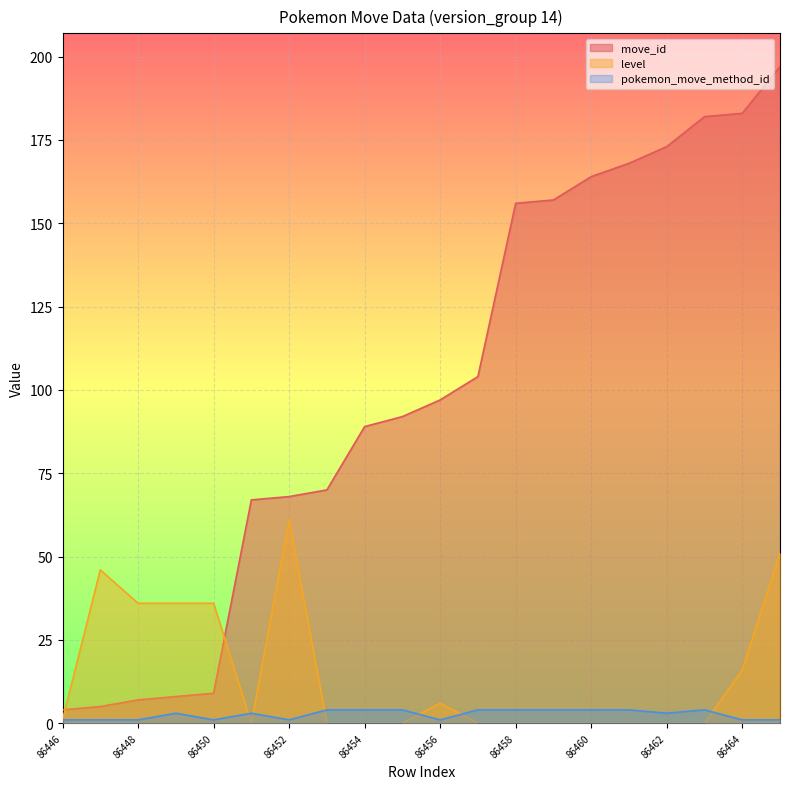

True or false: level and move_id intersect in this chart.

True